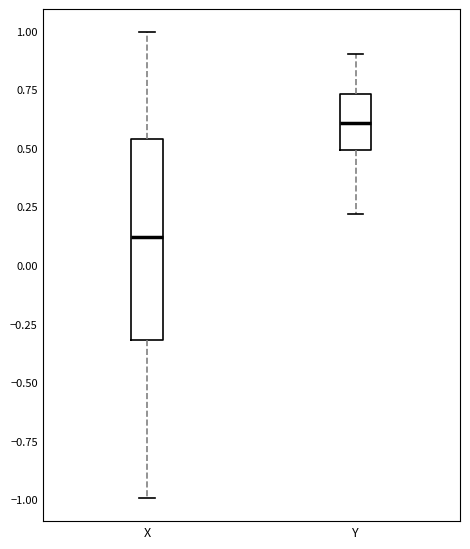

Reading left to right, transcribe this box plot: for each box, give where its median line is, the range the box spans, and where its two whiskers end, as read against the y-axis. The values are not printed on the chart, so give them approximately, as read against the axis.

X: median 0.10, box -0.30 to 0.55, whiskers -1.00 to 1.00
Y: median 0.60, box 0.50 to 0.75, whiskers 0.20 to 0.90